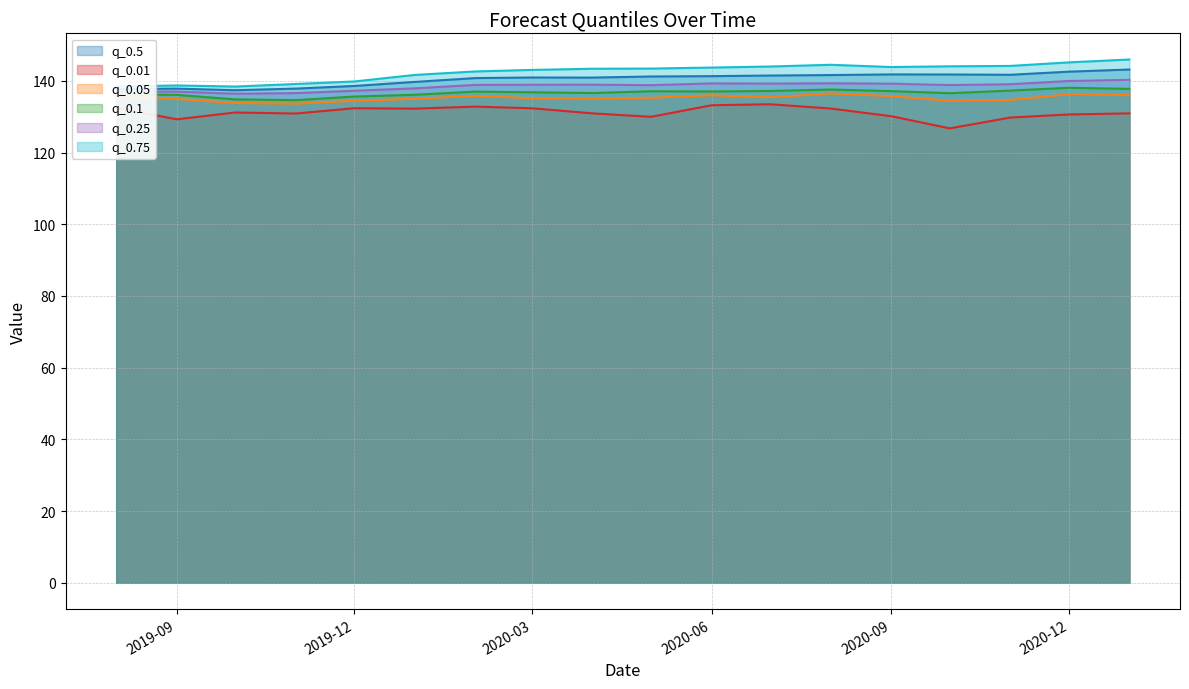

At how many categories does at least one series exceed 128?

18